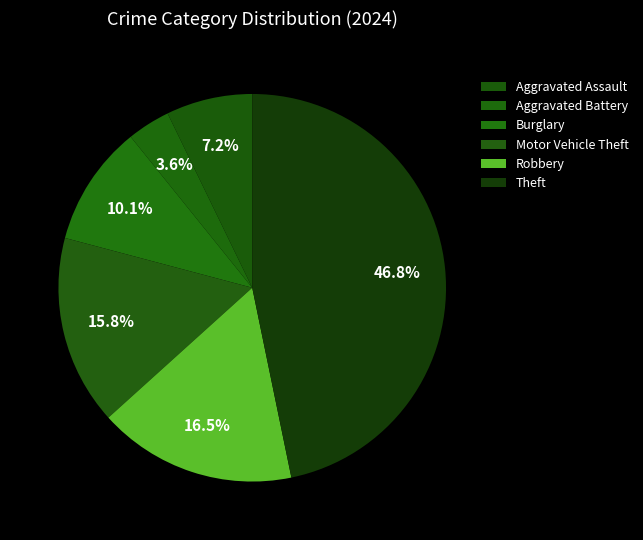

Does Robbery account for over 50% of the chart?

No